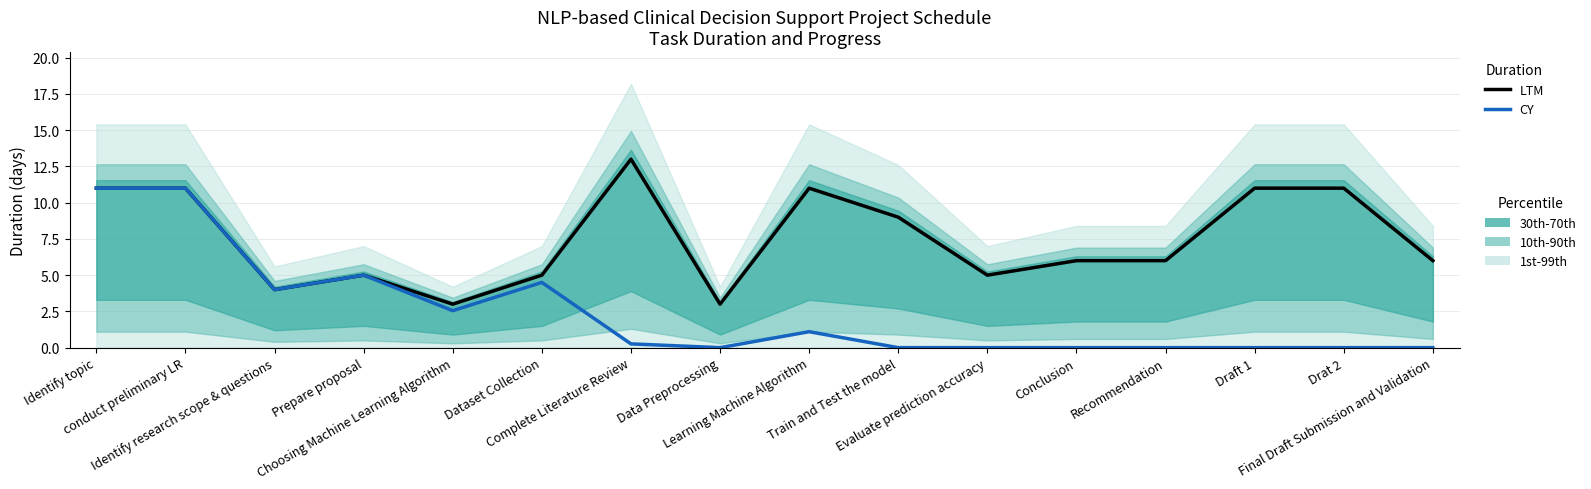

What is the difference between the highest and lowest values at Conclusion?

6.0